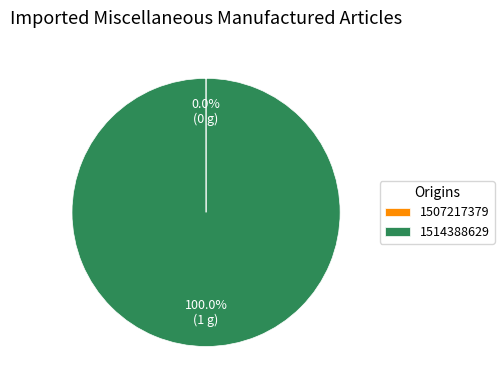

To the nearest percent, what is the average slice percentage?

50%